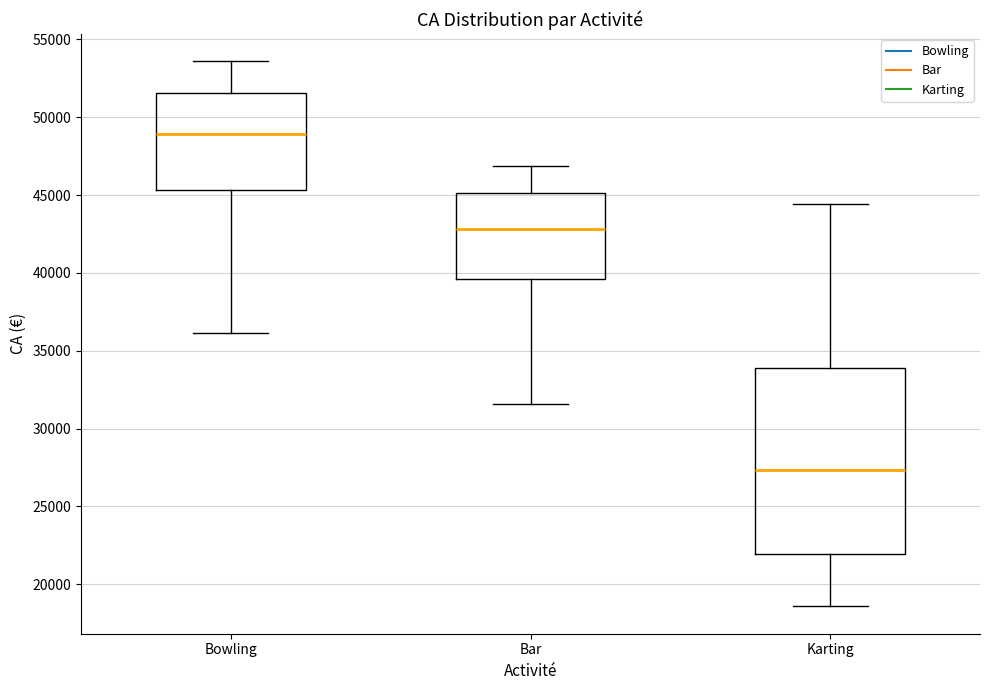

Where does the lower whisker of the box for Bowling end on the y-axis? The values are not printed on the chart, so give them approximately, as read against the axis.

36000